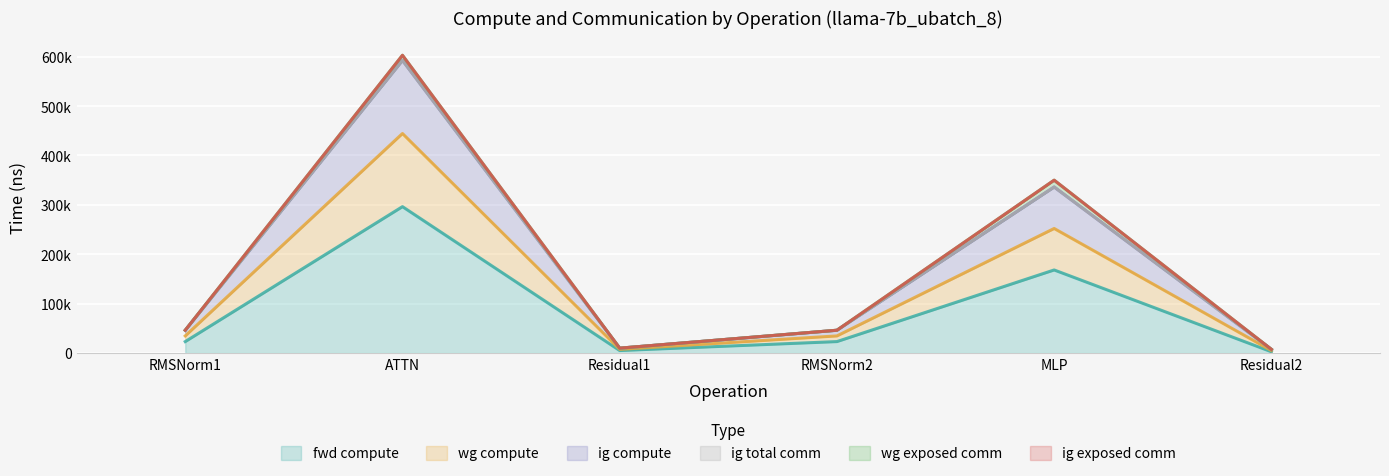

Does the chart display data point markers on the line(s)?

No